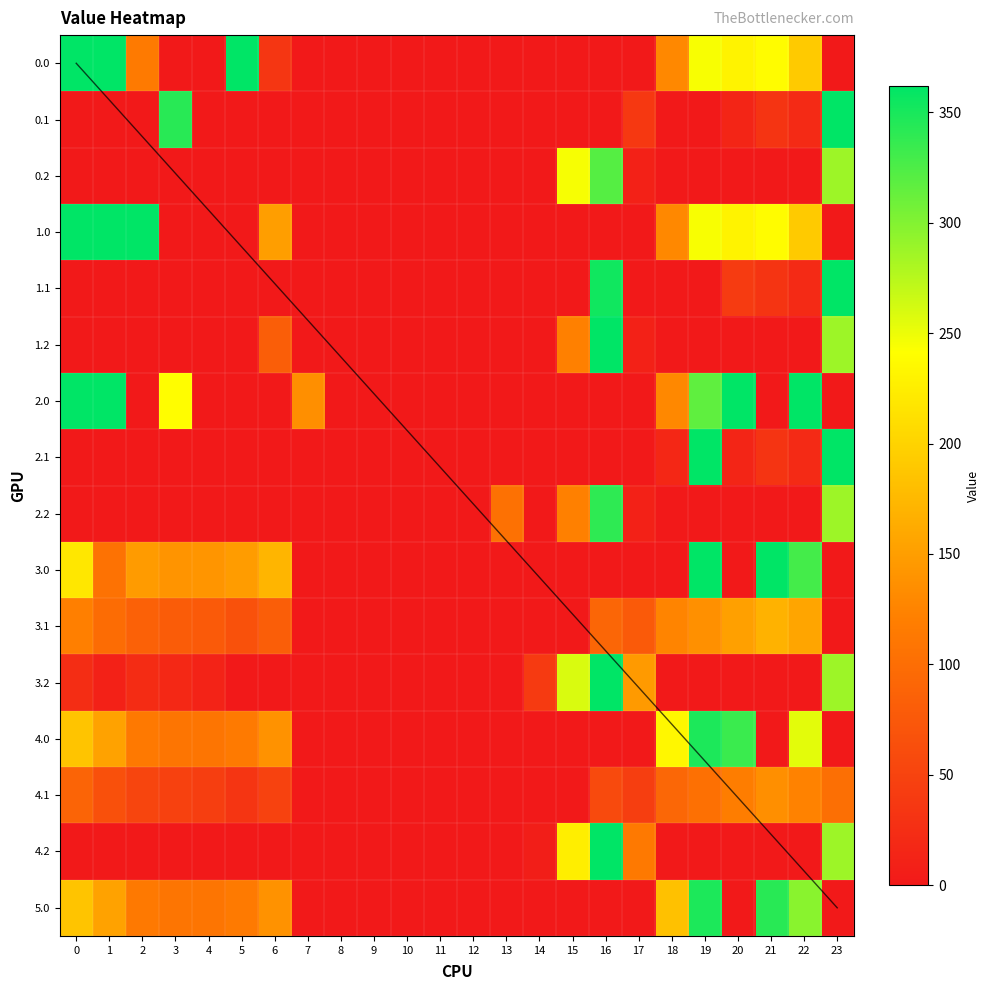

How many data points does each series have?

24